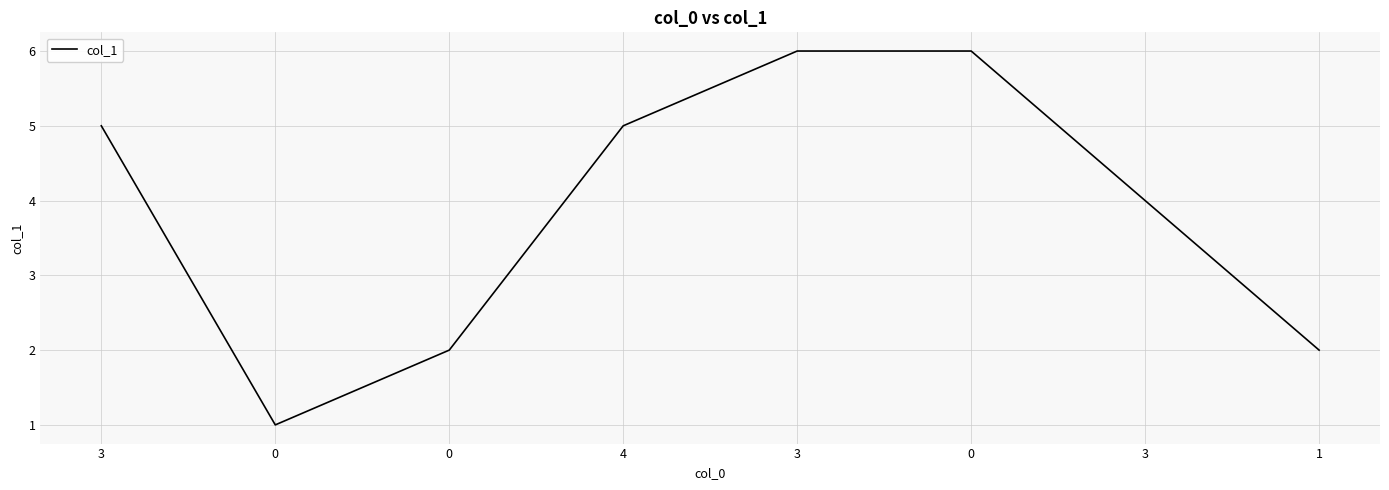

The chart shows a value of 2 at 3. True or false?

False